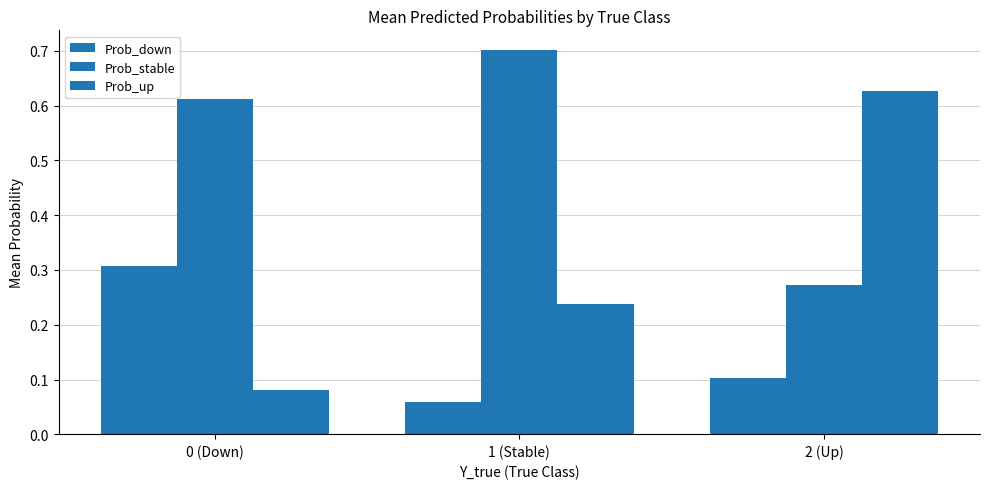

How many bars are there in total?

9